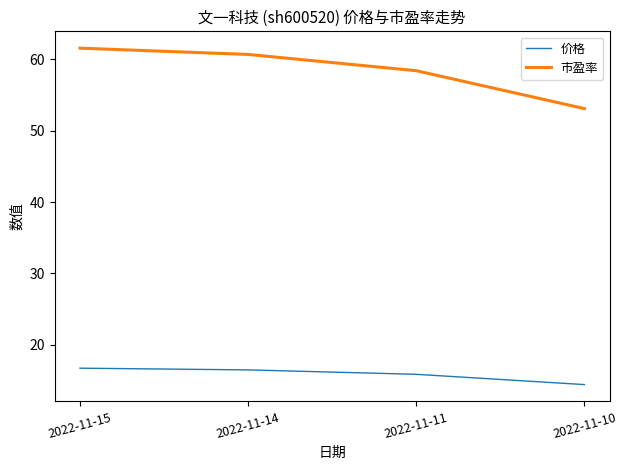

True or false: 市盈率 and 价格 cross at least once.

False